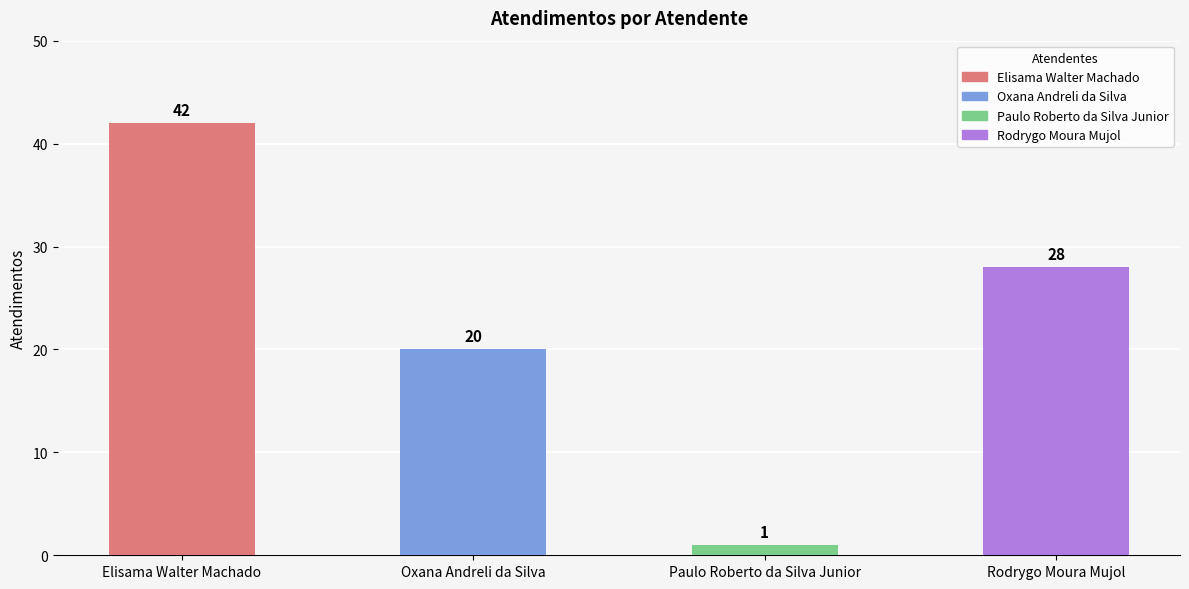

Rank the categories by value from lowest to highest.

Paulo Roberto da Silva Junior, Oxana Andreli da Silva, Rodrygo Moura Mujol, Elisama Walter Machado